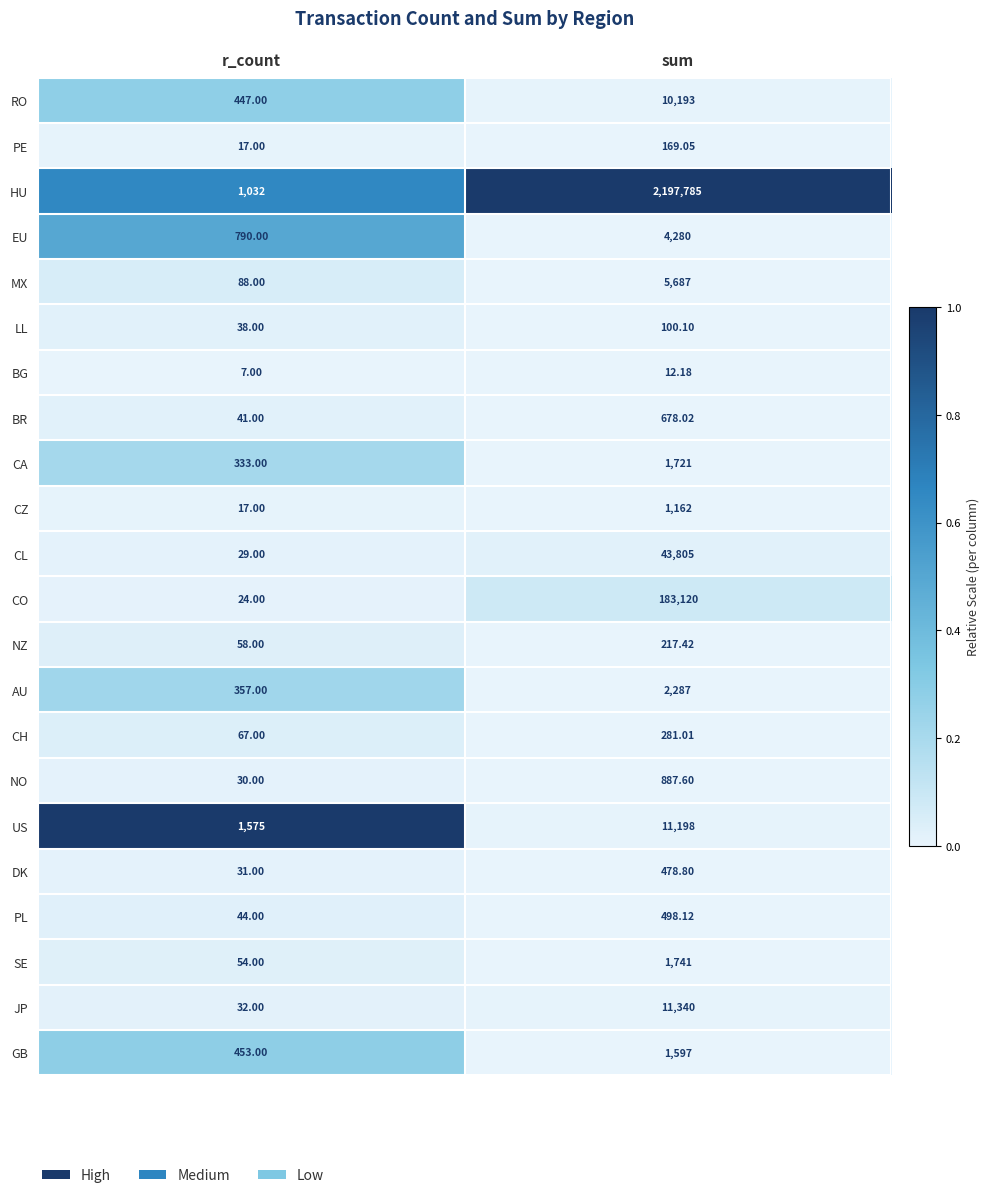

At which label is CH closest to 174?

r_count